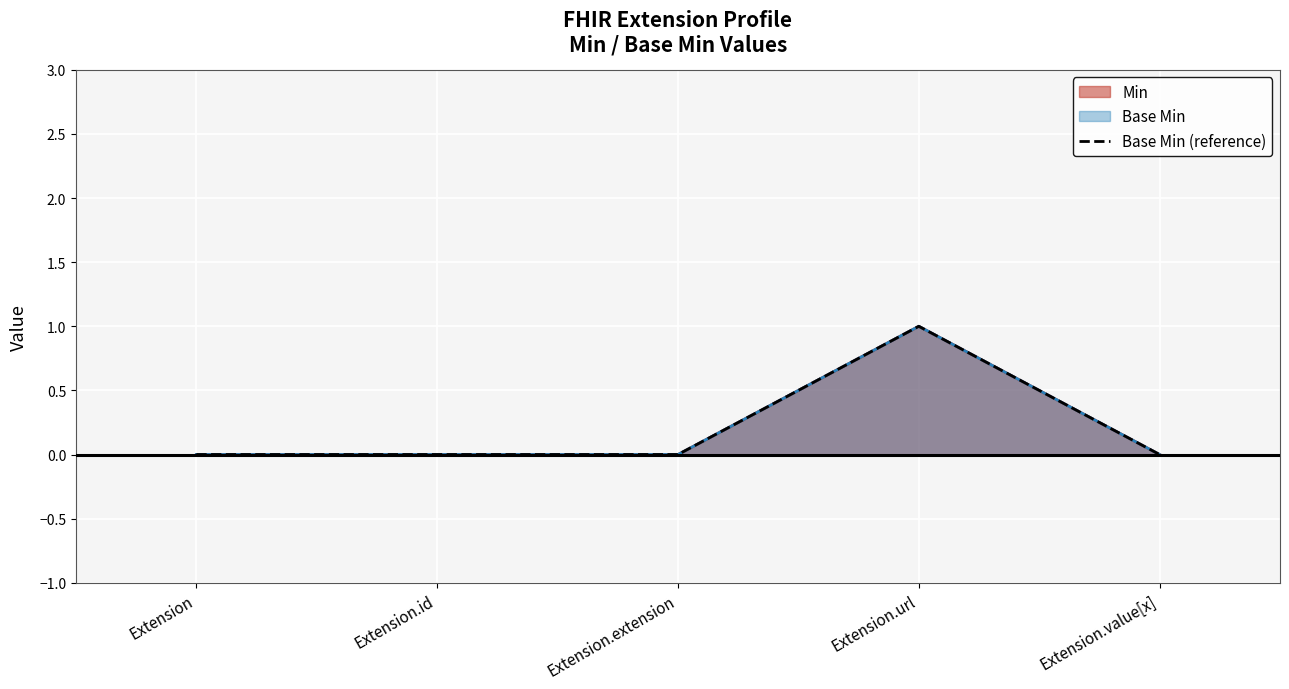

Between Extension.extension and Extension, which is larger?

Extension.extension